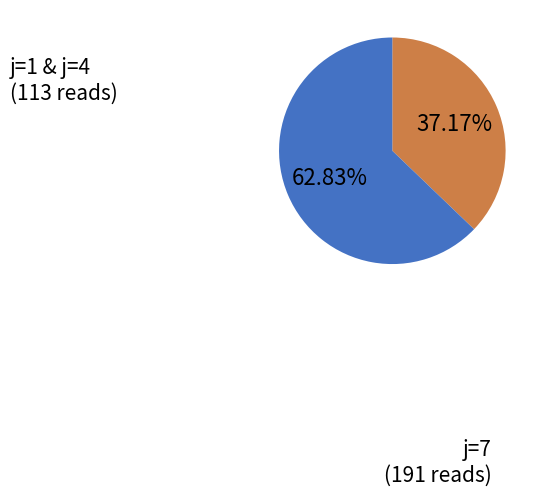

Is there a majority slice in this chart?

Yes